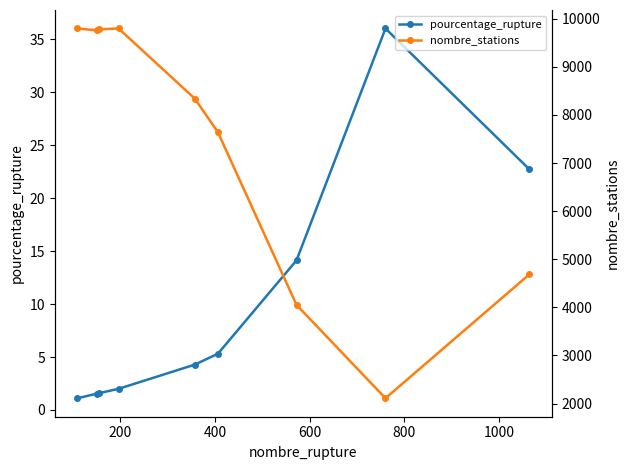

How many data points in nombre_stations are less than 8340?

4